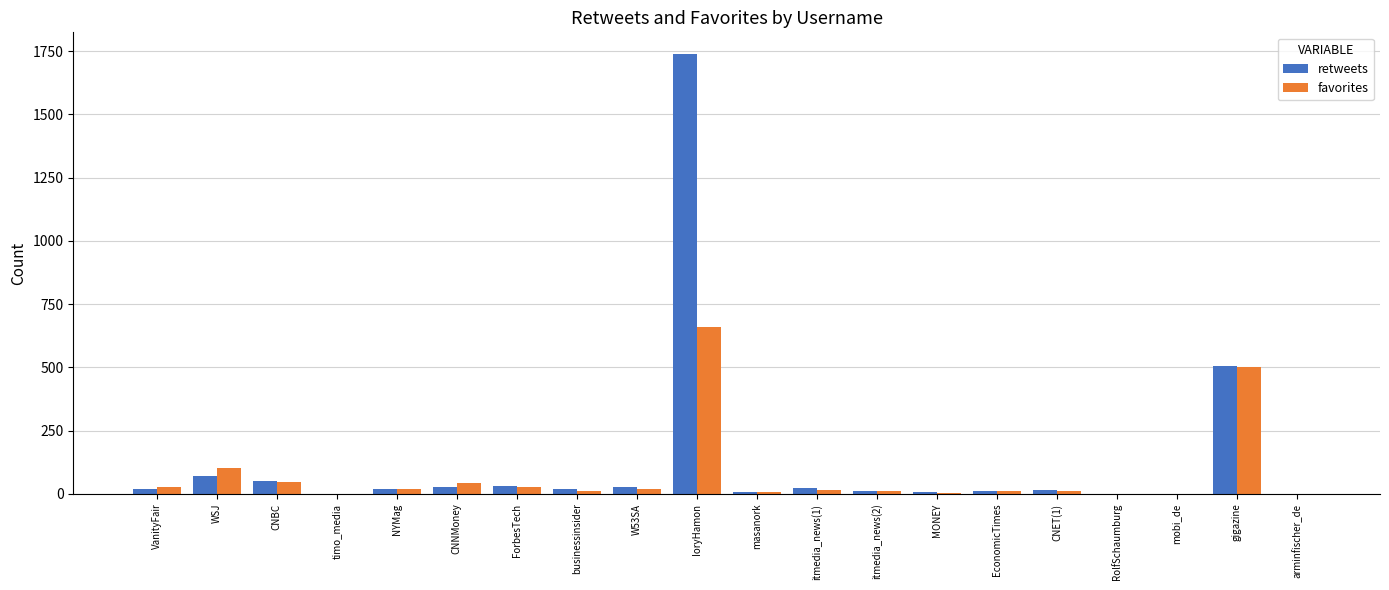

Count the number of categories in the chart.

20